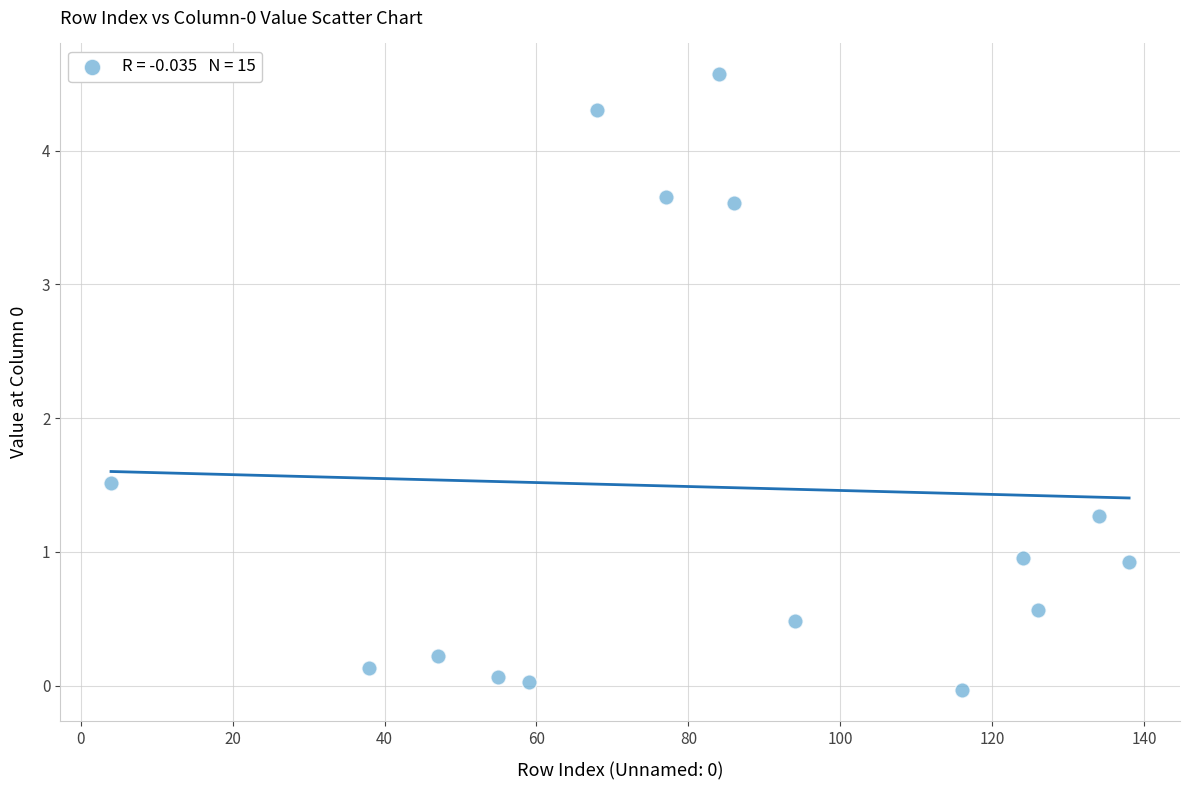

What is the range of Y values (max minus min)?

4.6